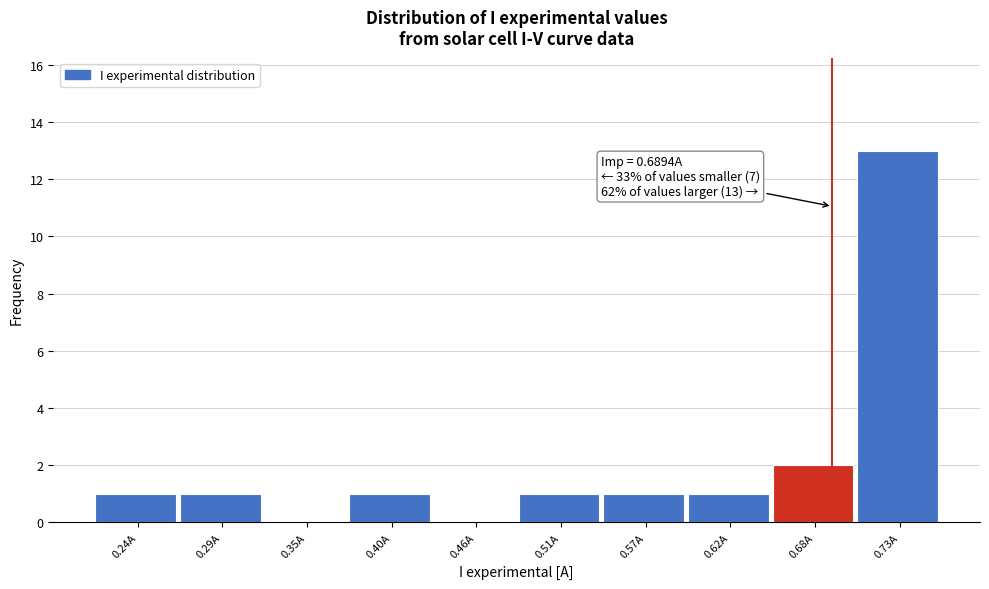

Over which range of the x-axis is the bar tallest?

0.71 to 0.76